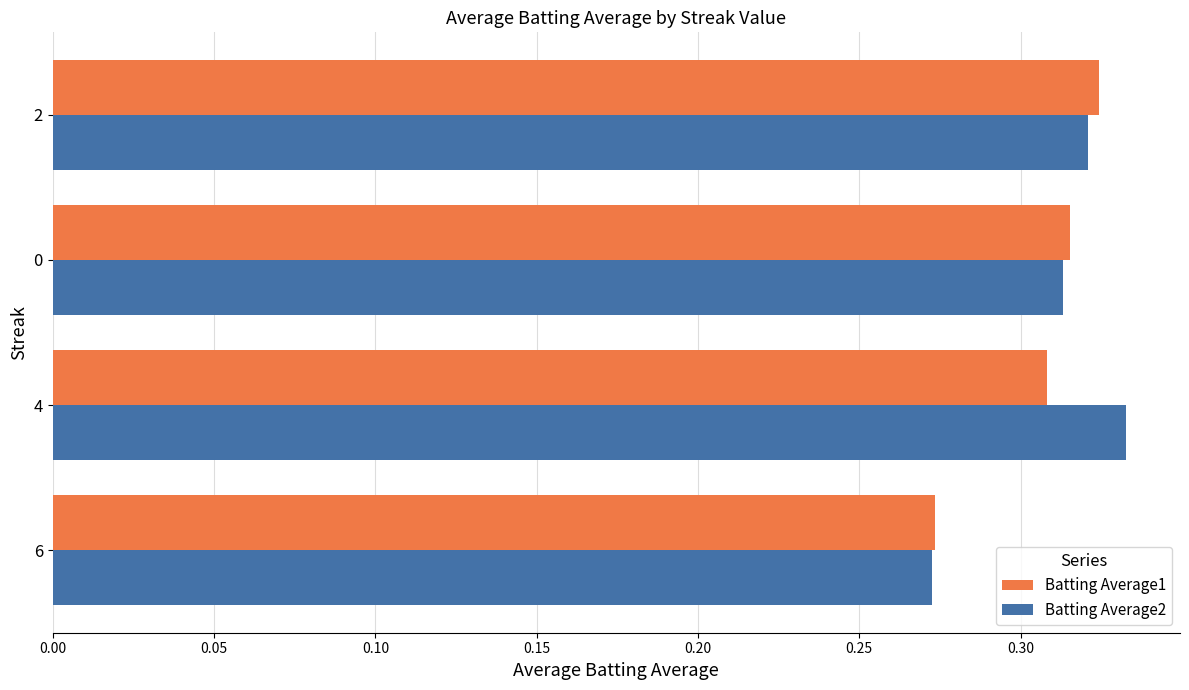

Which label corresponds to the smallest value in the chart?

6